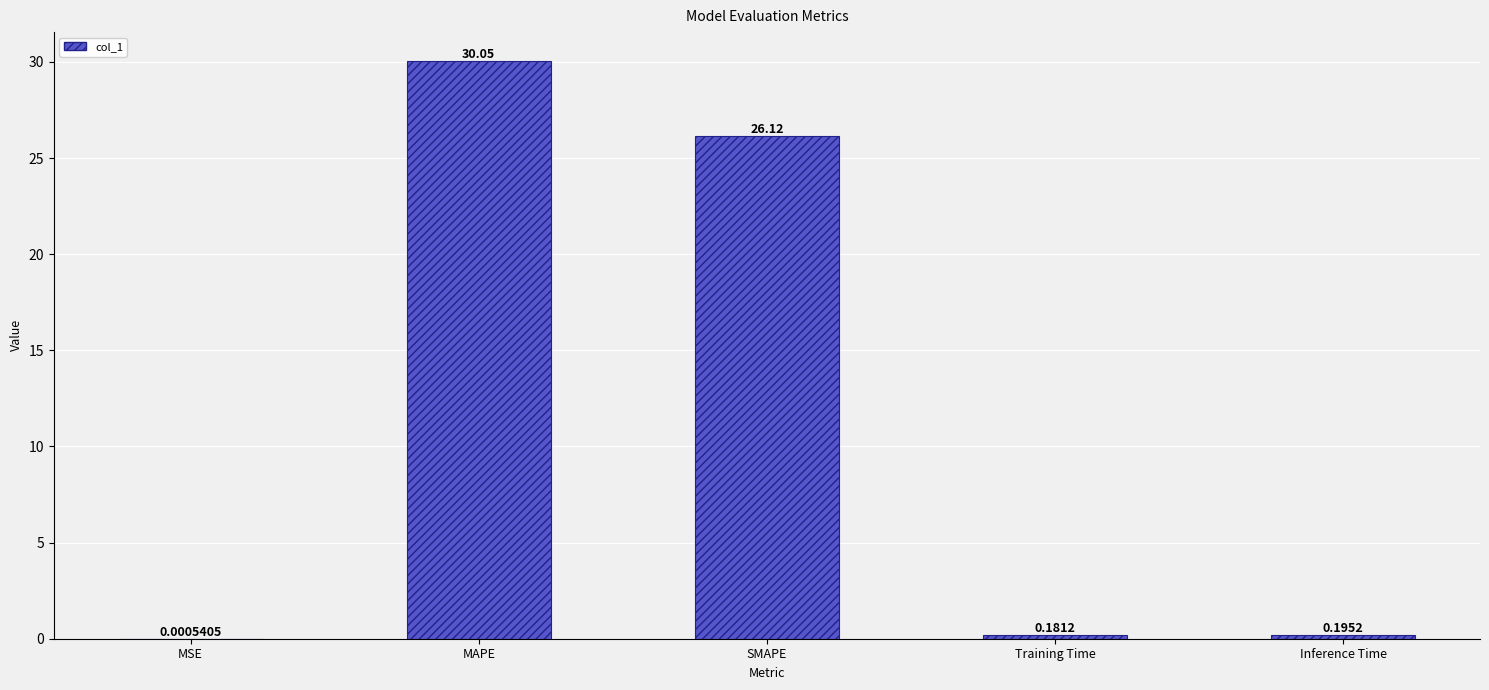

At which category does the chart reach its peak across all series?

MAPE